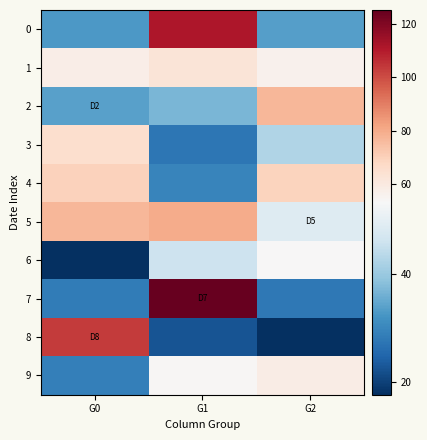

Which category has the highest value across all series?

G1